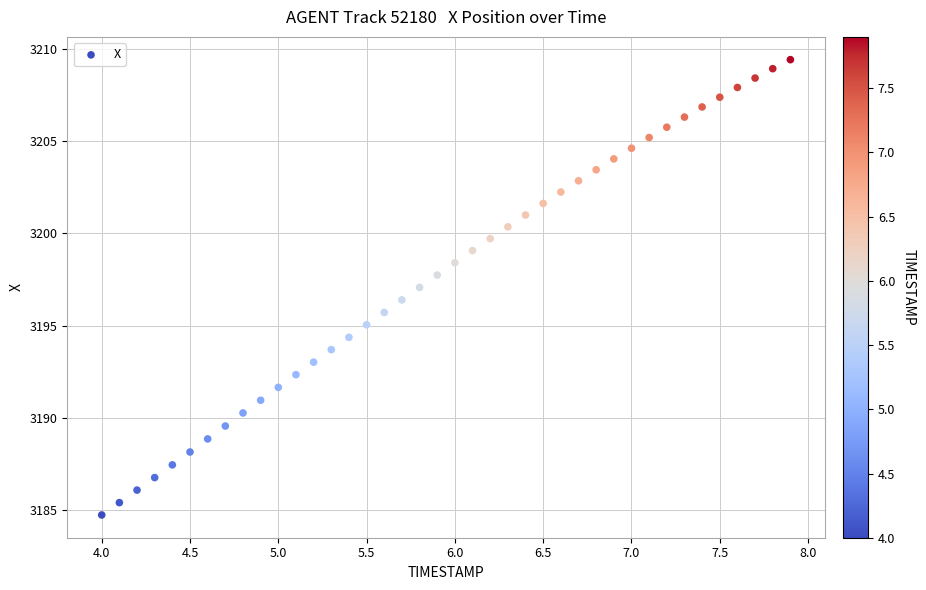

What is the range of X values (max minus min)?

3.9